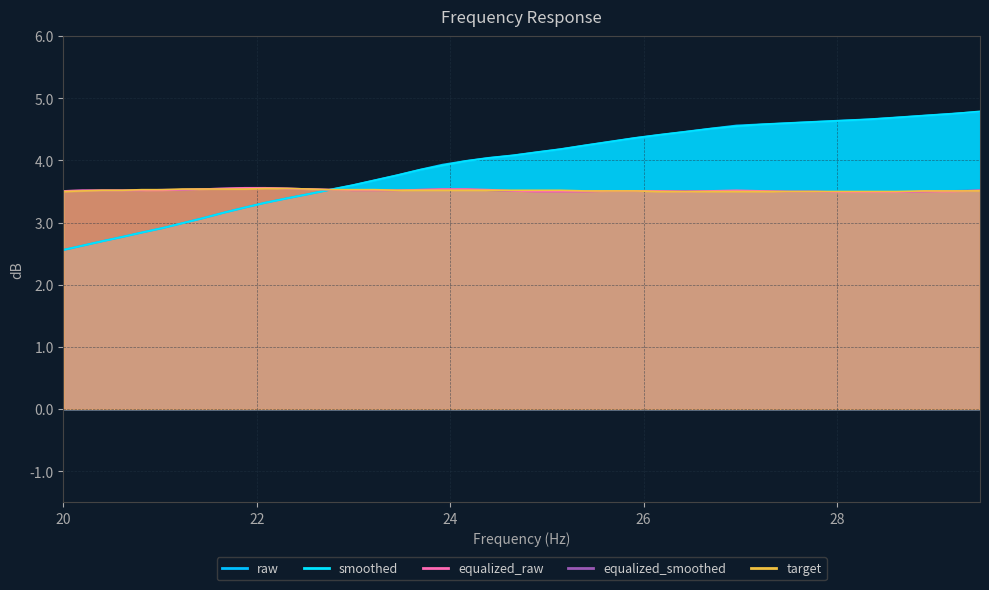

What is the maximum value shown in the chart?

4.8